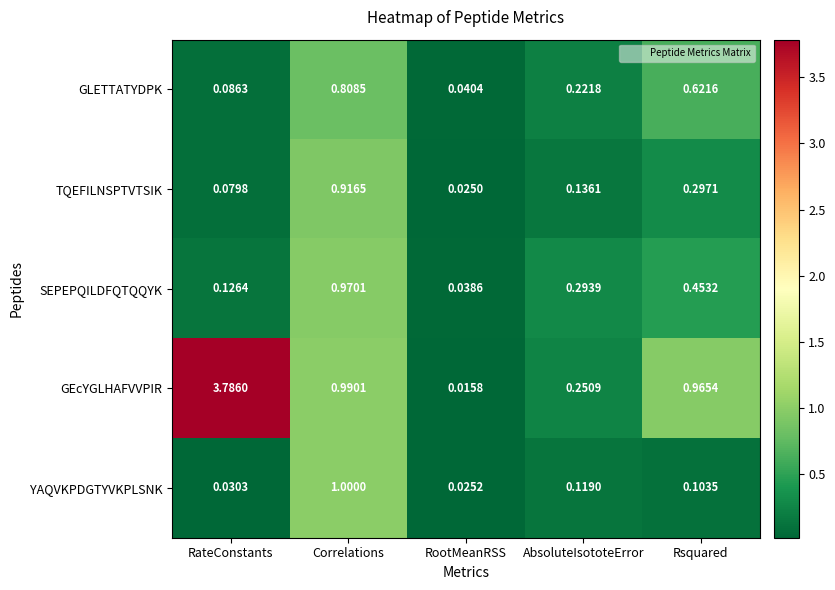

Which label corresponds to the smallest value in the chart?

RootMeanRSS